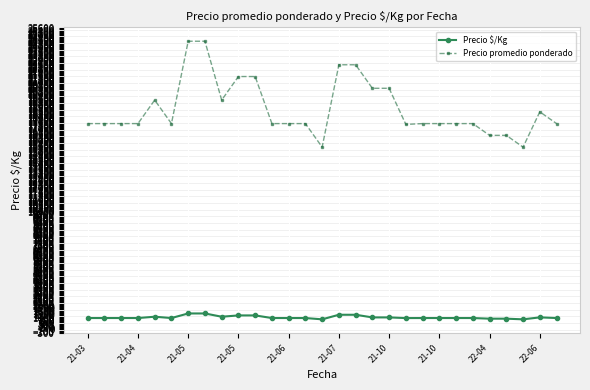

True or false: Precio promedio ponderado and Precio \$/Kg cross at least once.

False